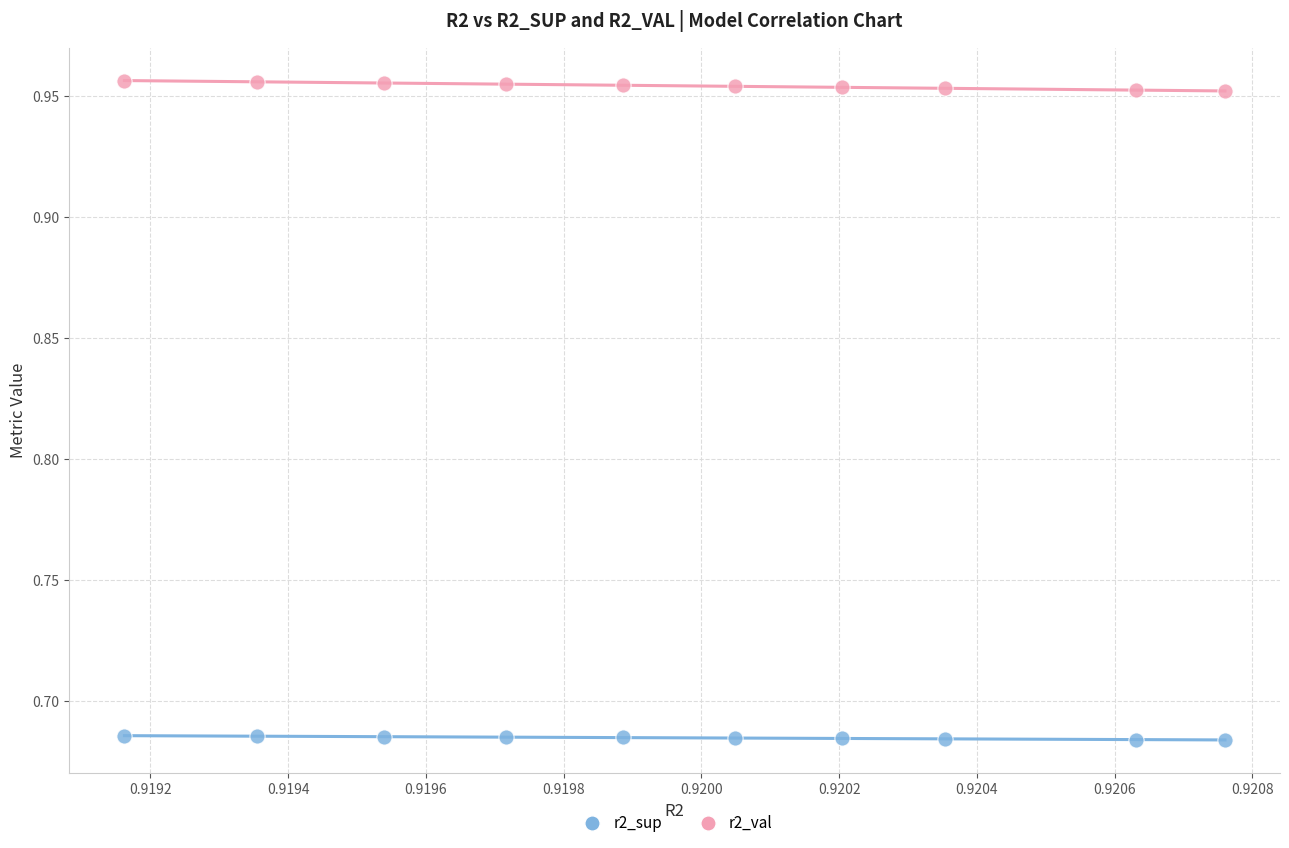

Which series has the largest Y range (max minus min)?

r2_val